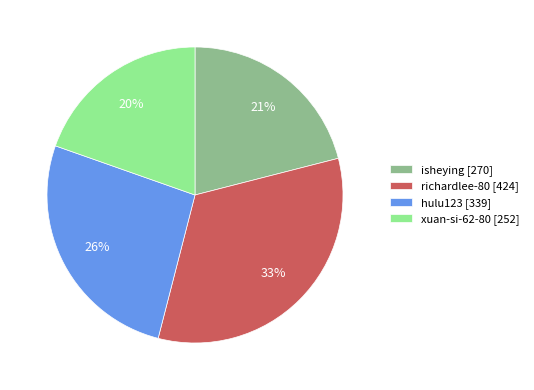

Count the number of slices in the pie.

4